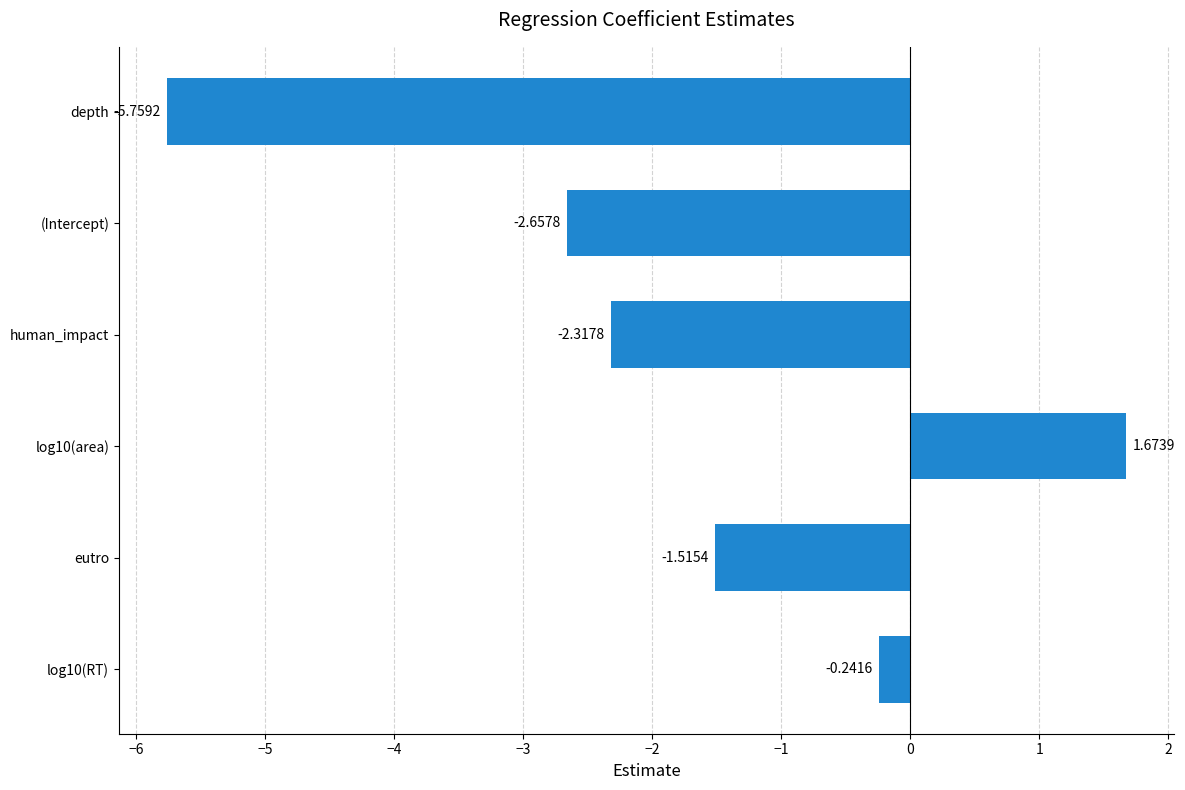

Between log10(RT) and eutro, which is larger?

log10(RT)